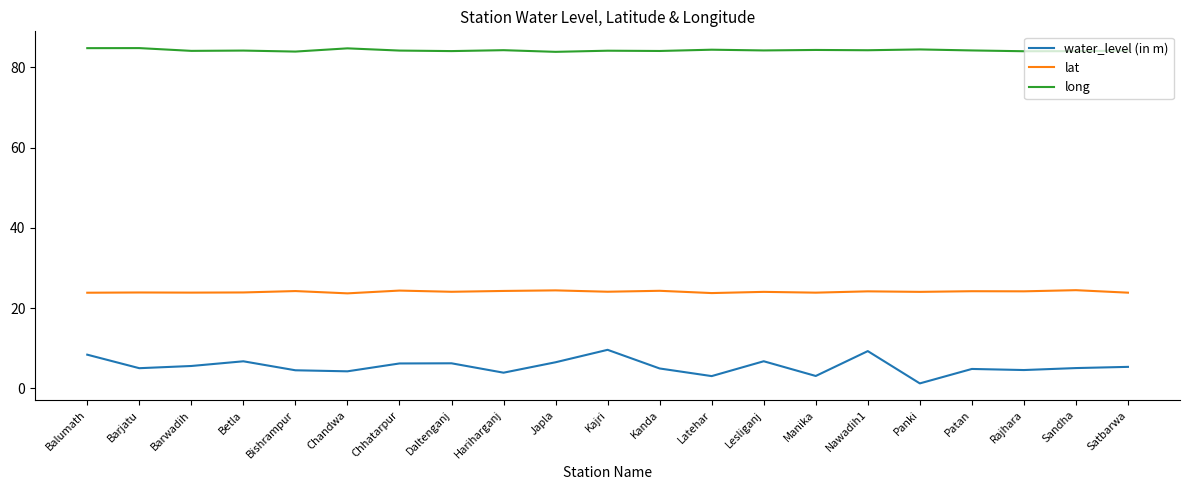

List the series in order of their peak value, lowest first.

water_level (in m), lat, long